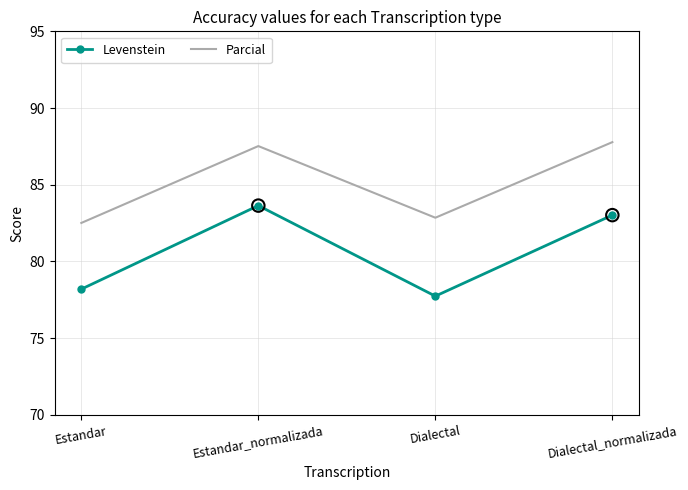

Between Dialectal and Dialectal_normalizada, which series saw the biggest shift?

Levenstein